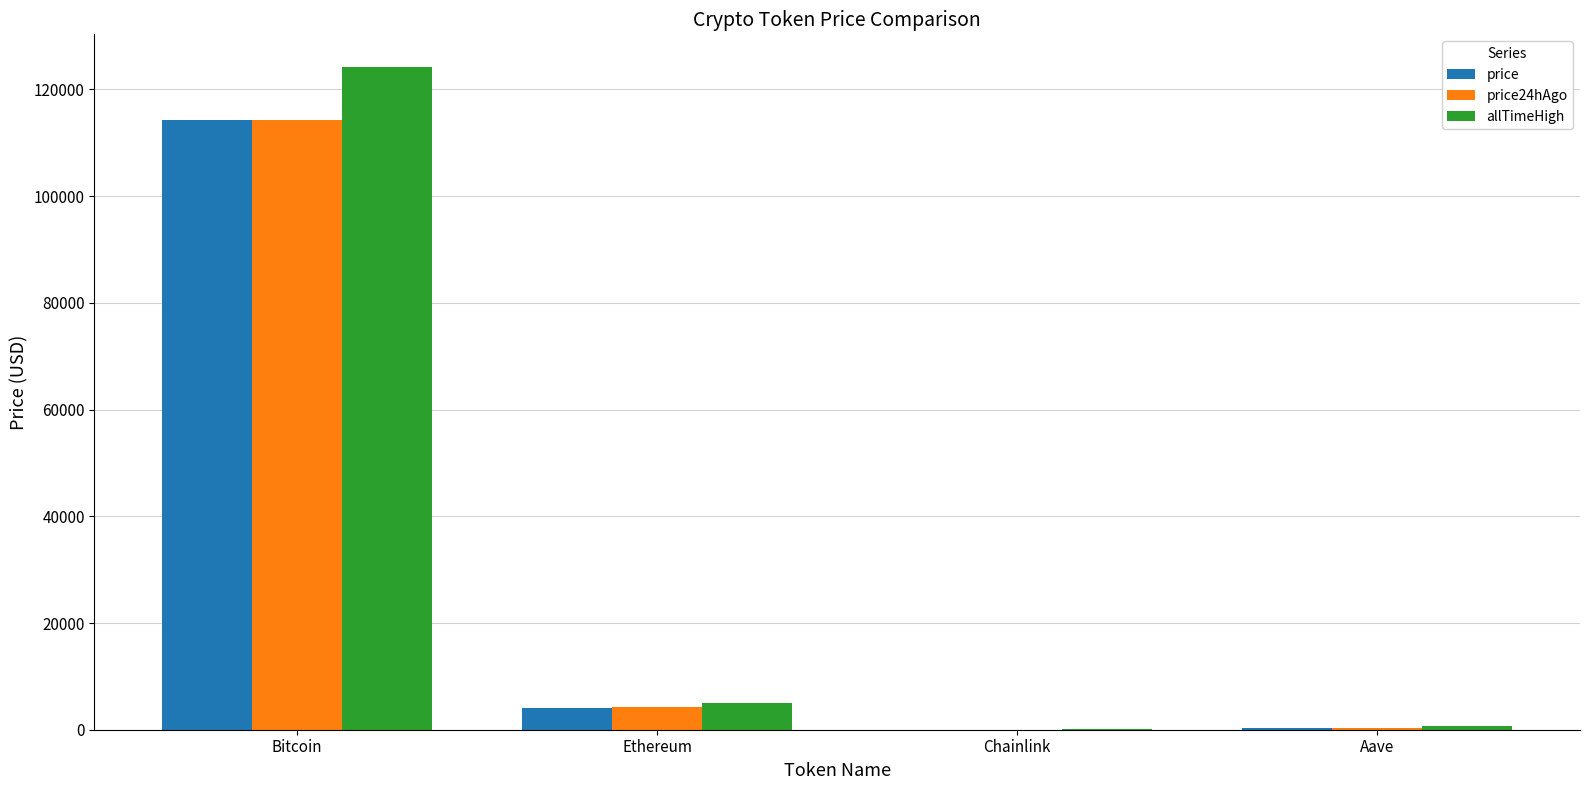

What is the difference between the price values at Chainlink and Aave?

253.2